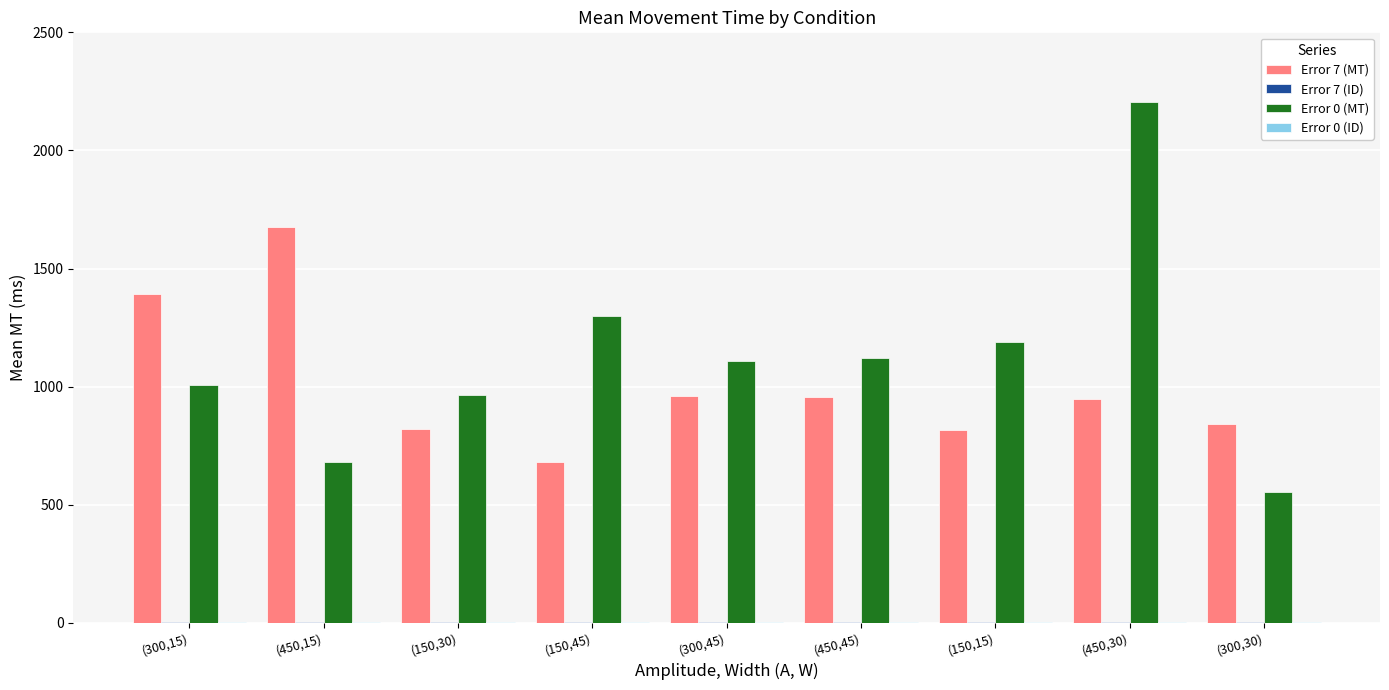

Which category has the highest value across all series?

(450,30)